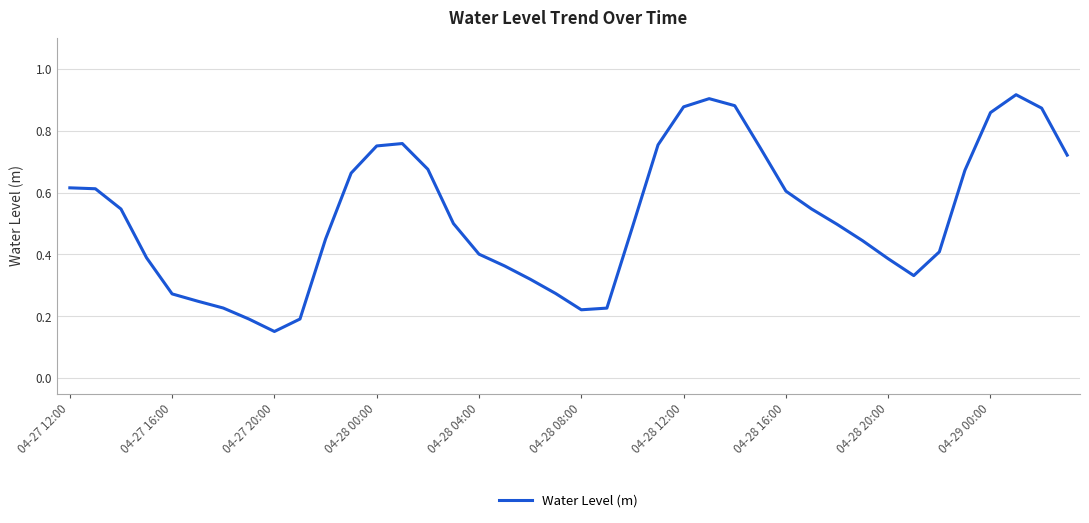

Where is the first local minimum?

04-27 20:00